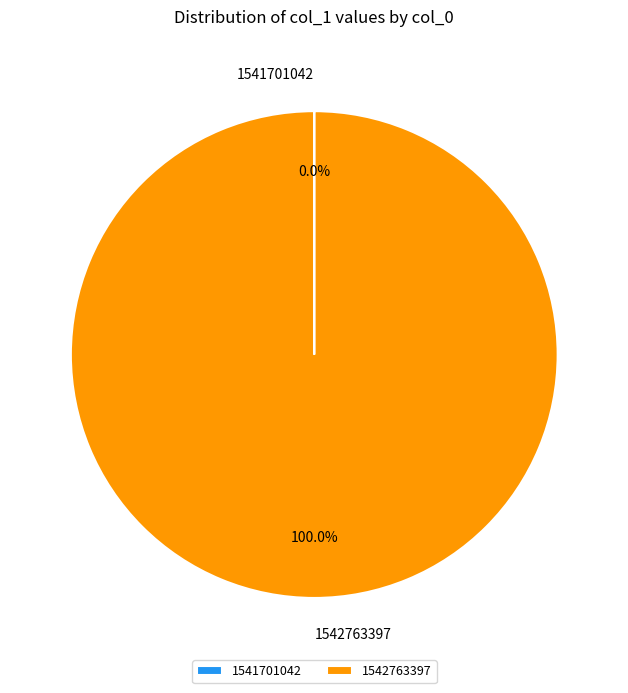

To the nearest percent, what is the difference between the largest and smallest slice percentages?

100%